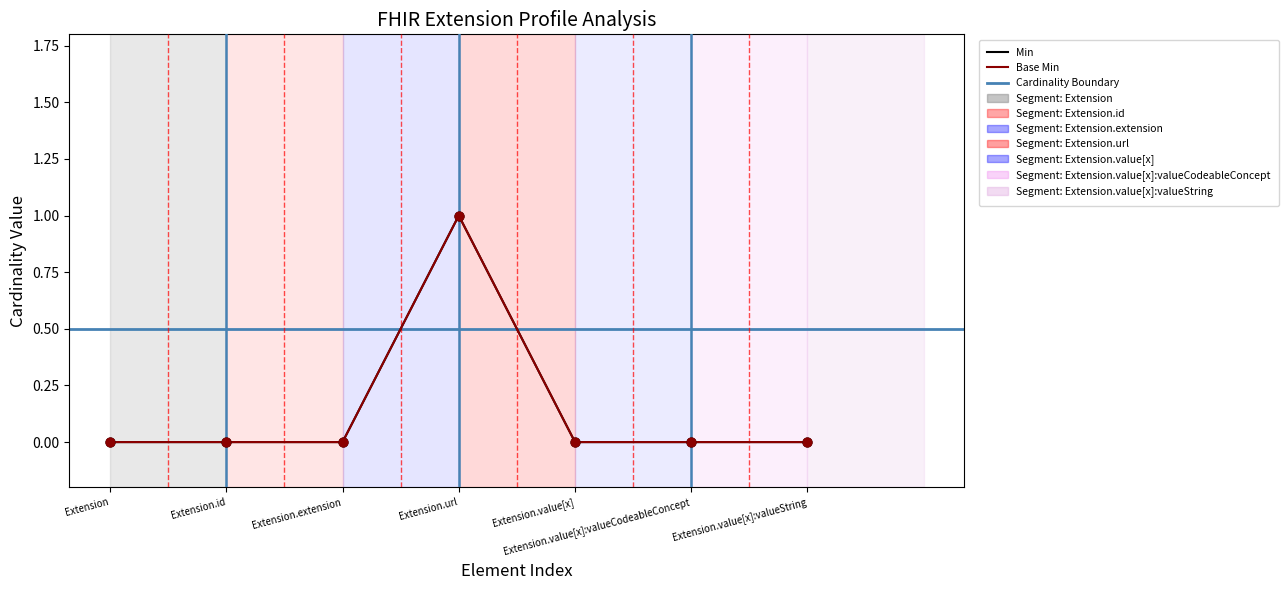

Which series has the largest Y range (max minus min)?

Min